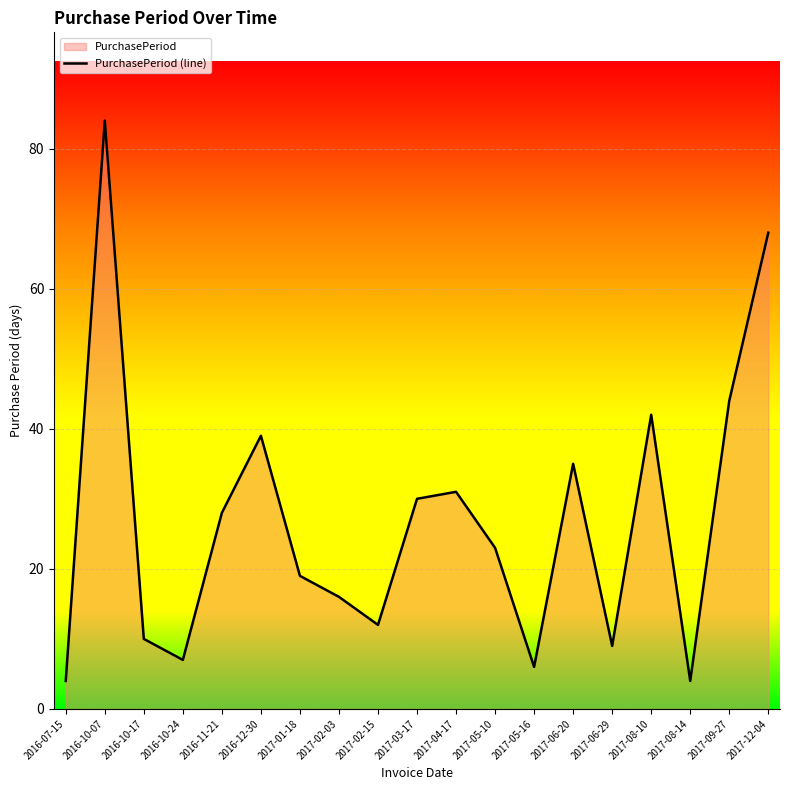

Which has a higher value, 2017-08-14 or 2016-12-30?

2016-12-30